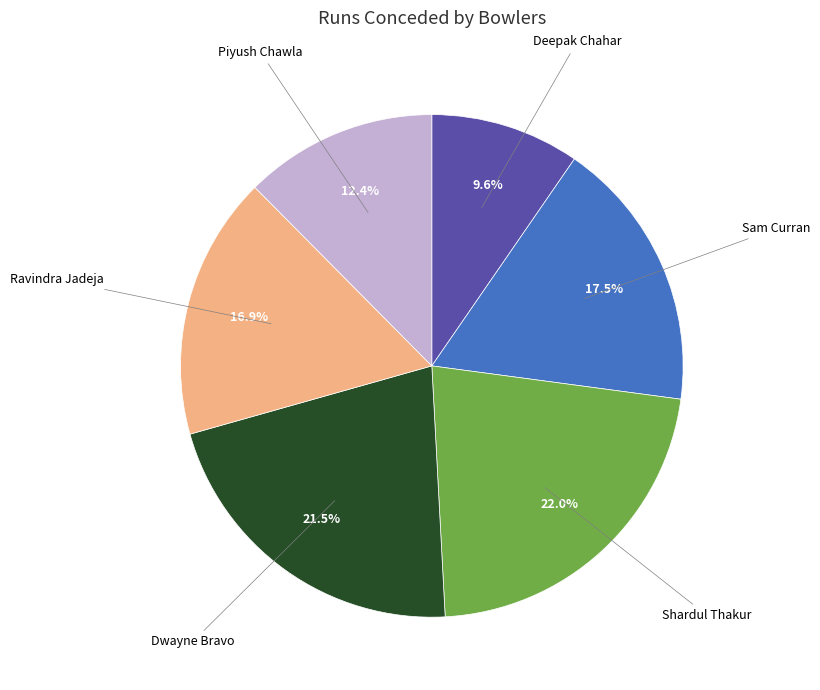

To the nearest percent, what portion does Shardul Thakur represent?

22%